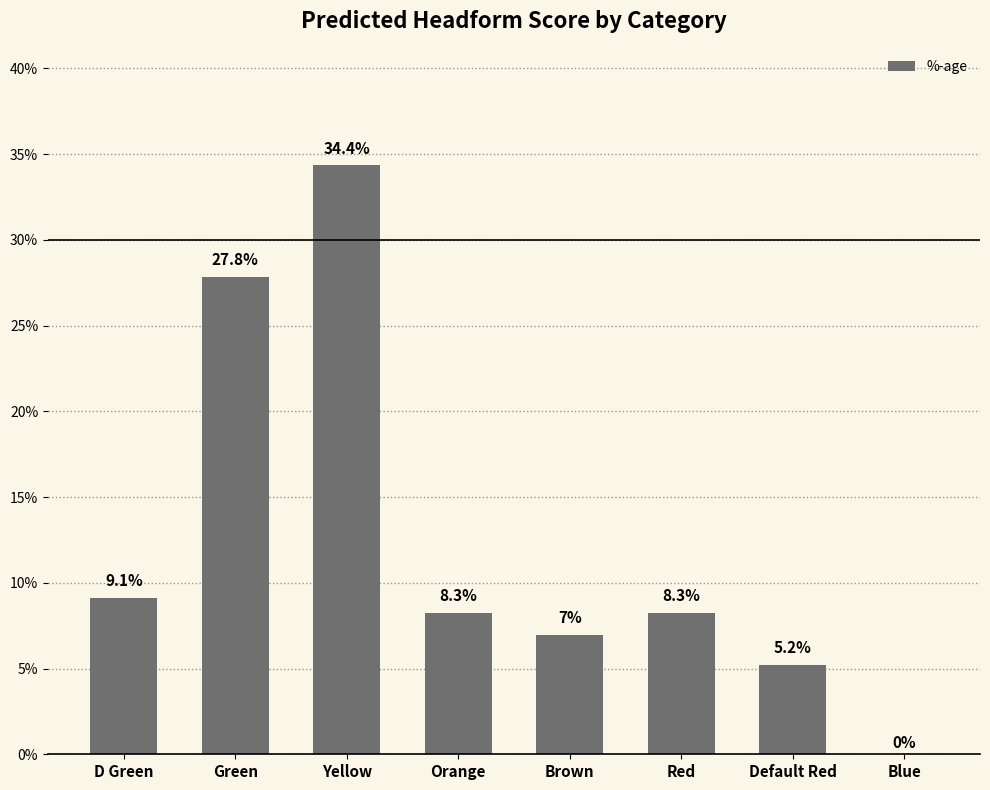

List the labels in order of value, largest first.

Yellow, Green, D Green, Orange, Red, Brown, Default Red, Blue